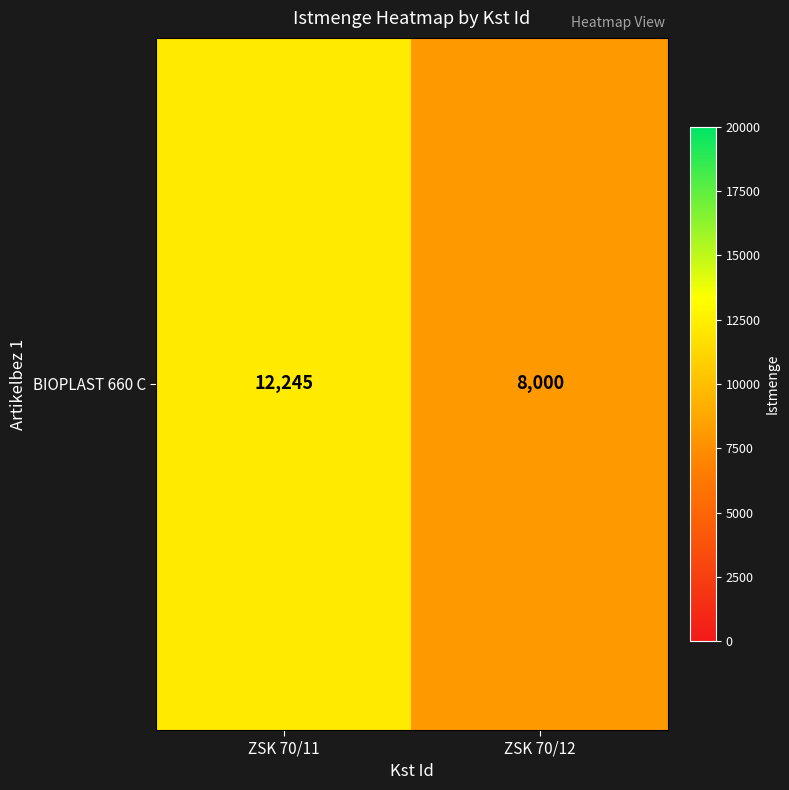

Rank the categories by value from highest to lowest.

ZSK 70/11, ZSK 70/12